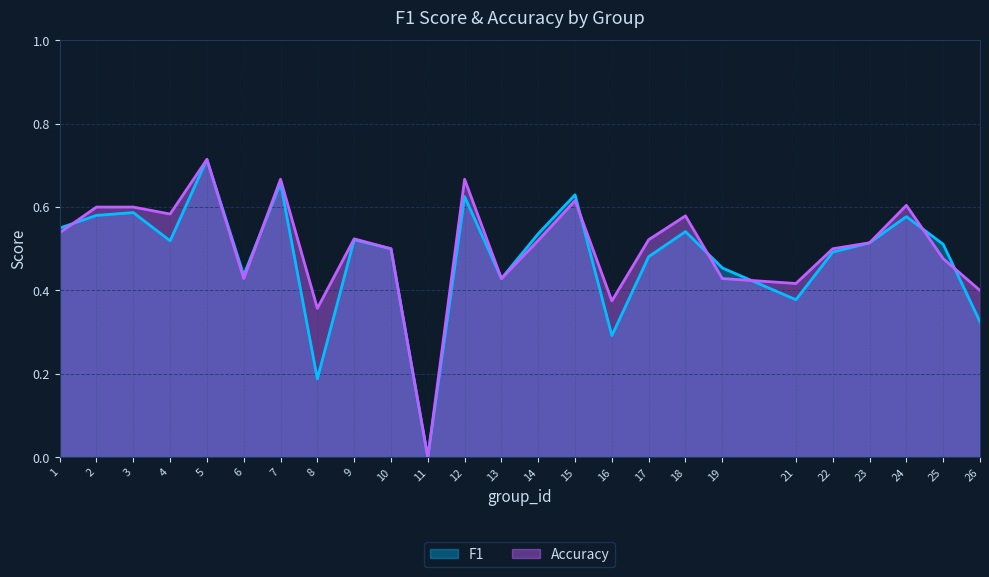

Reading left to right, what are all the values shown in this chart?

f1: 0.5	0.6	0.6	0.5	0.7	0.4	0.7	0.2	0.5	0.5	0.0	0.6	0.4	0.5	0.6	0.3	0.5	0.5	0.5	0.4	0.5	0.5	0.6	0.5	0.3
accuracy: 0.5	0.6	0.6	0.6	0.7	0.4	0.7	0.4	0.5	0.5	0.0	0.7	0.4	0.5	0.6	0.4	0.5	0.6	0.4	0.4	0.5	0.5	0.6	0.5	0.4